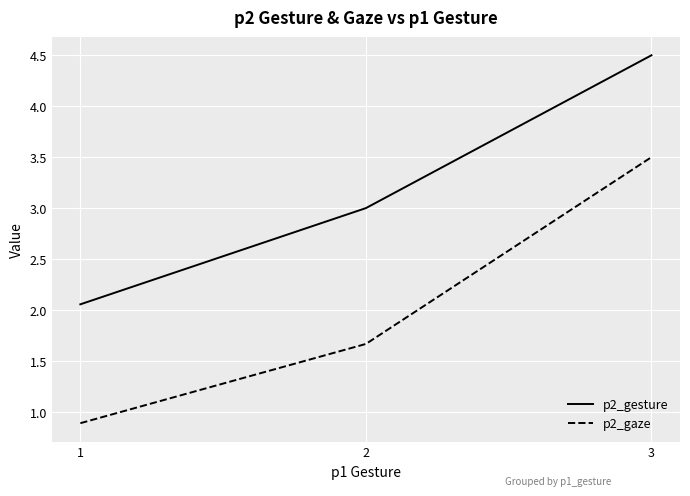

What is the average value of the p2_gaze series?

2.0